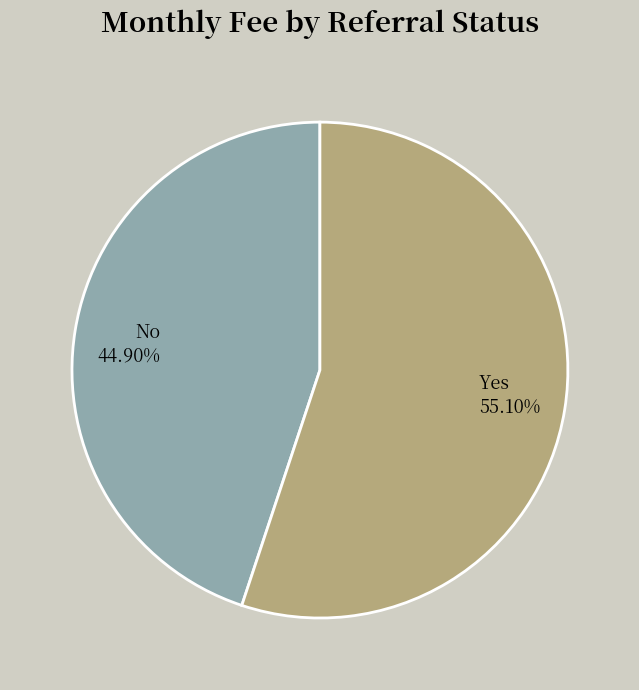

Is it true that No is 36% of the pie?

False